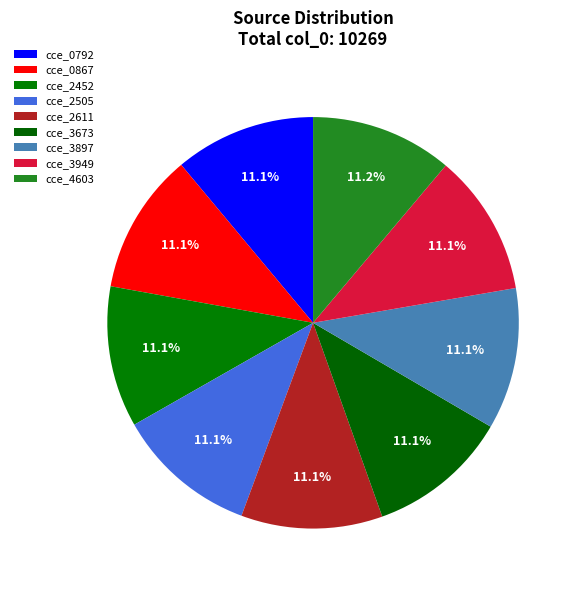

True or false: cce_0792 accounts for 1% of the total.

False